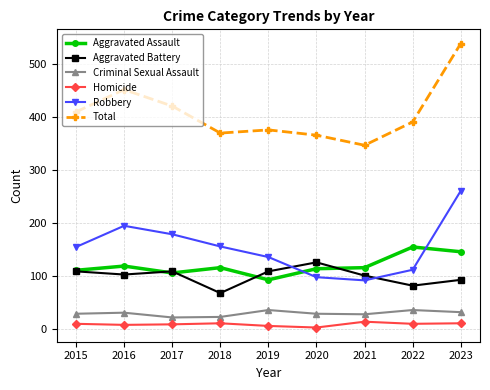

True or false: Total has a value of 390 at 2022.

True